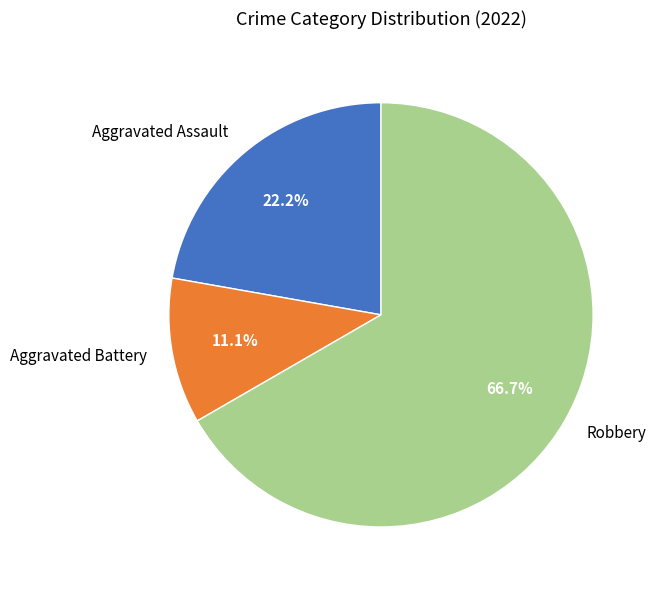

What percentage do Robbery and Aggravated Battery together represent?

77.8%